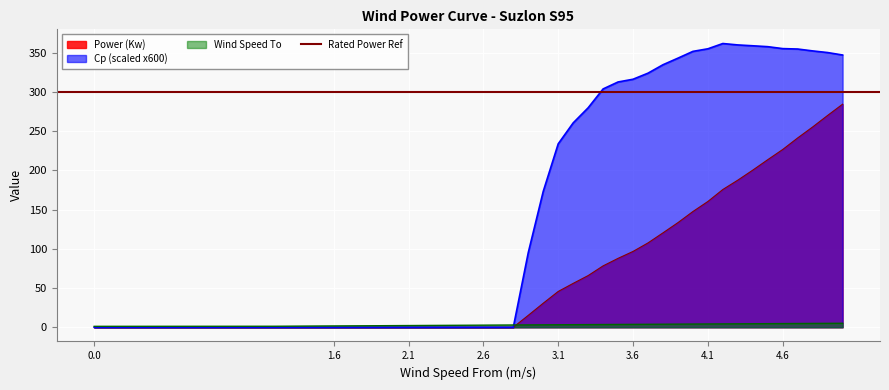

The Power (Kw) series shows 0.0 at 0.0. True or false?

True